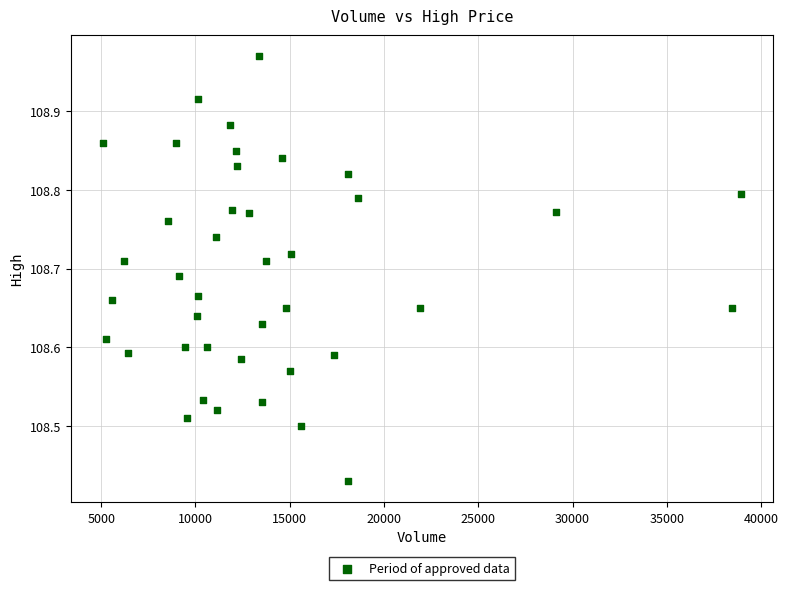

What is the range of Y values (max minus min)?

0.5